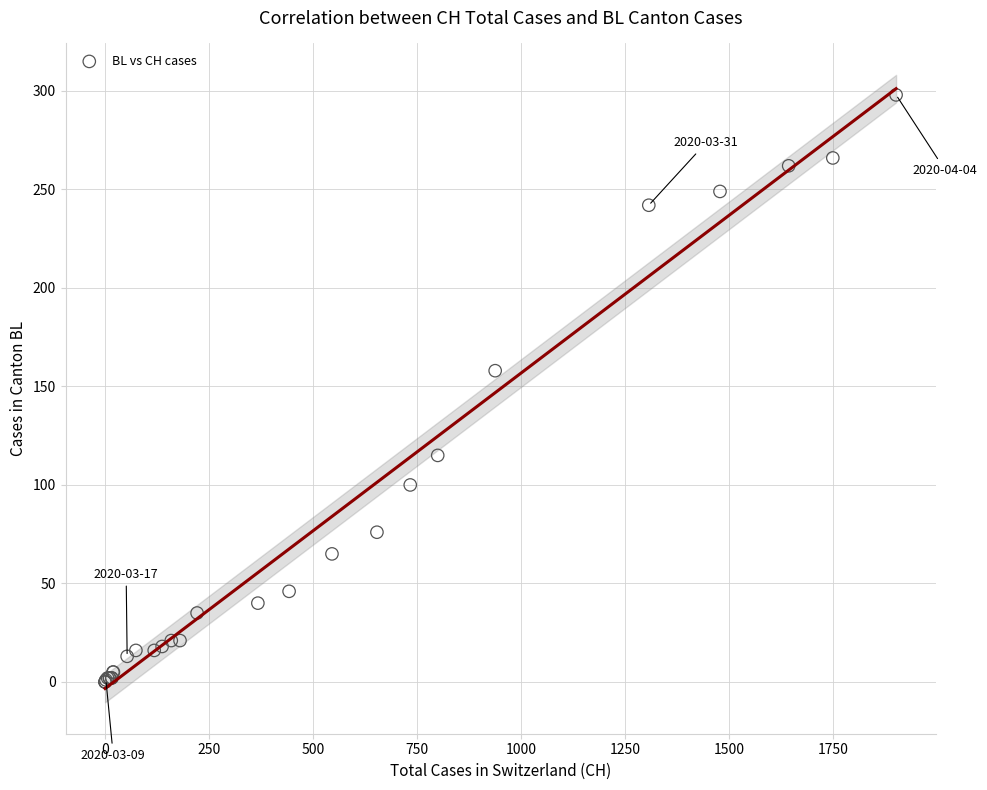

What Y value in the scatter plot is closest to 149?

158